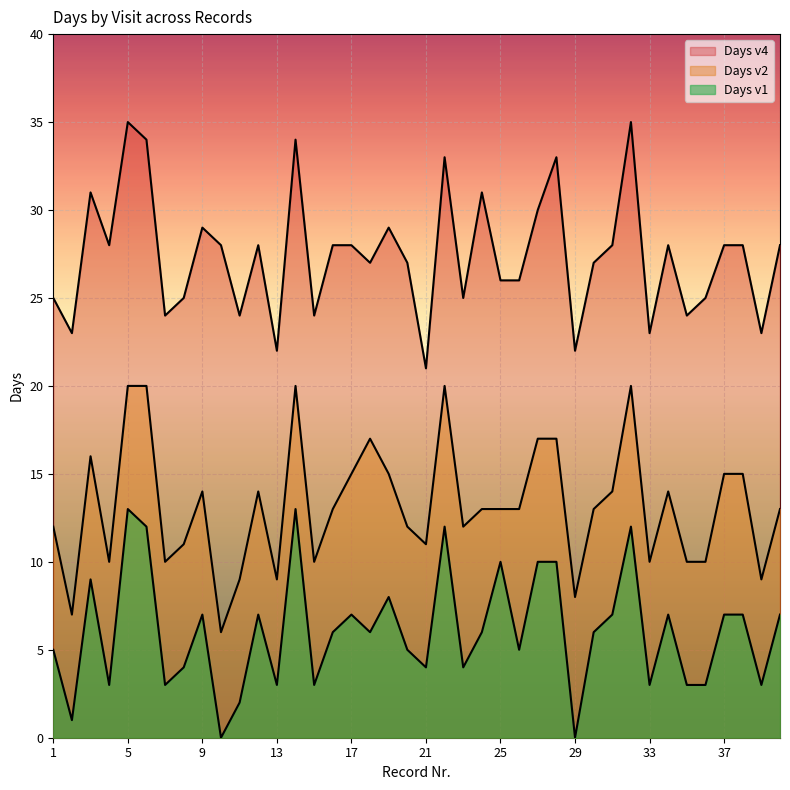

At which category does the chart reach its minimum across all series?

10